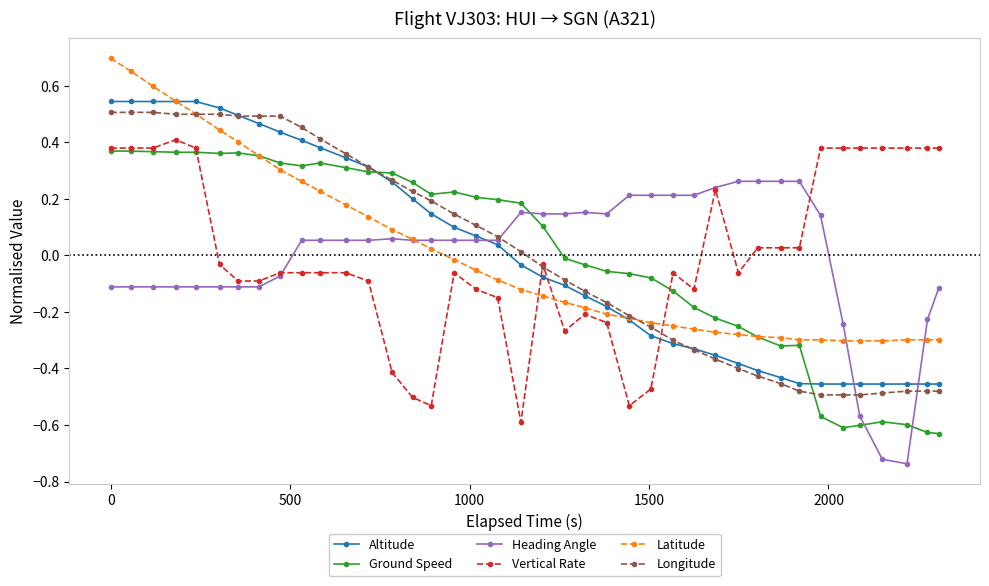

How many times do Vertical Rate and Altitude cross each other?

3